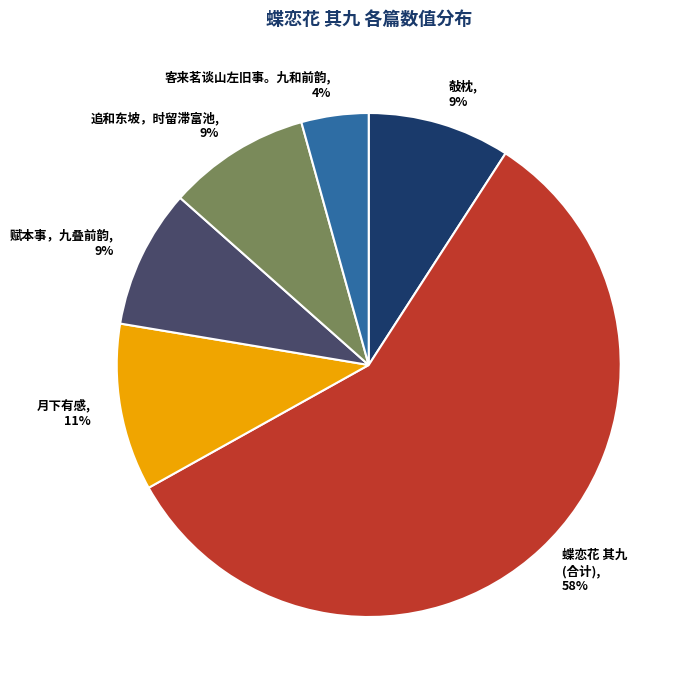

How many slices are in this pie chart?

6